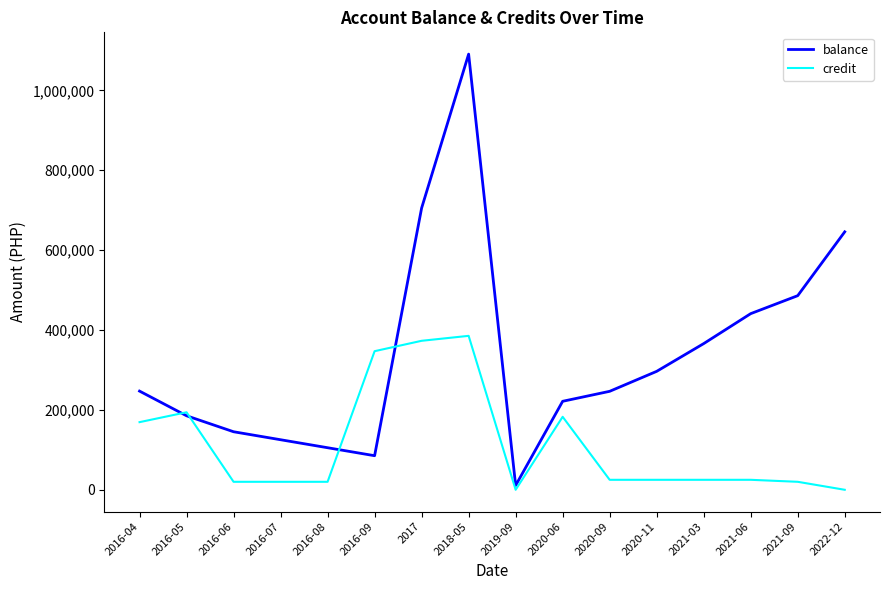

Which series has the largest total across all categories?

balance